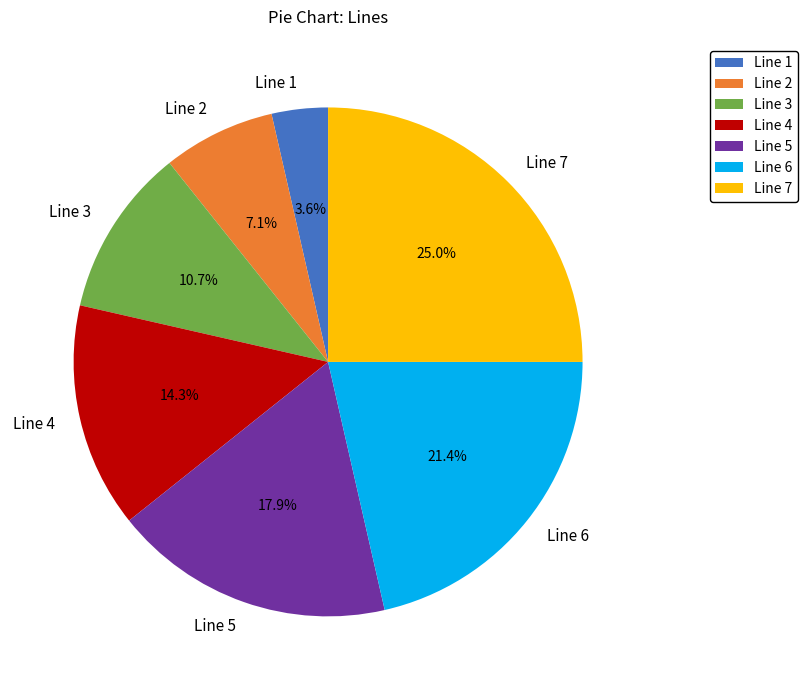

To the nearest percent, what percentage of the pie is Line 6?

21%